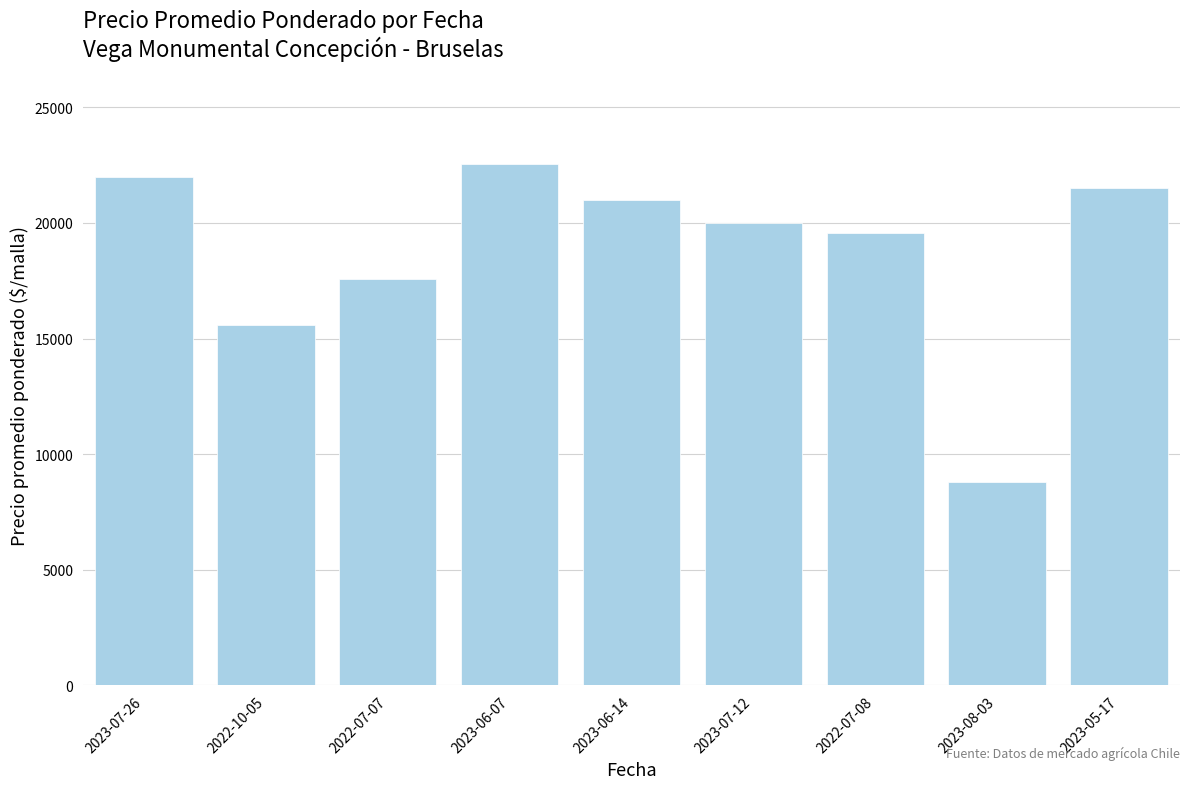

List the labels in order of value, largest first.

2023-06-07, 2023-07-26, 2023-05-17, 2023-06-14, 2023-07-12, 2022-07-08, 2022-07-07, 2022-10-05, 2023-08-03